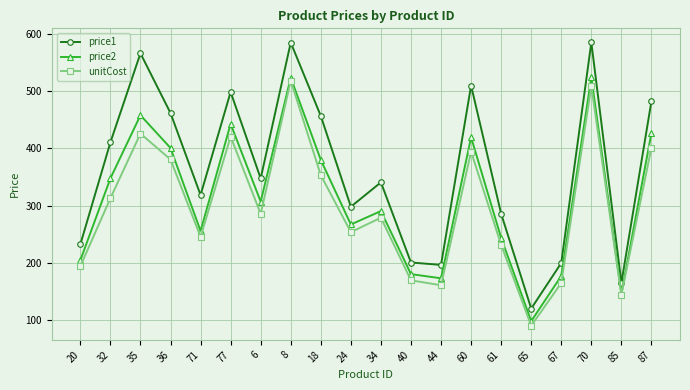

At how many categories does at least one series exceed 432?

8